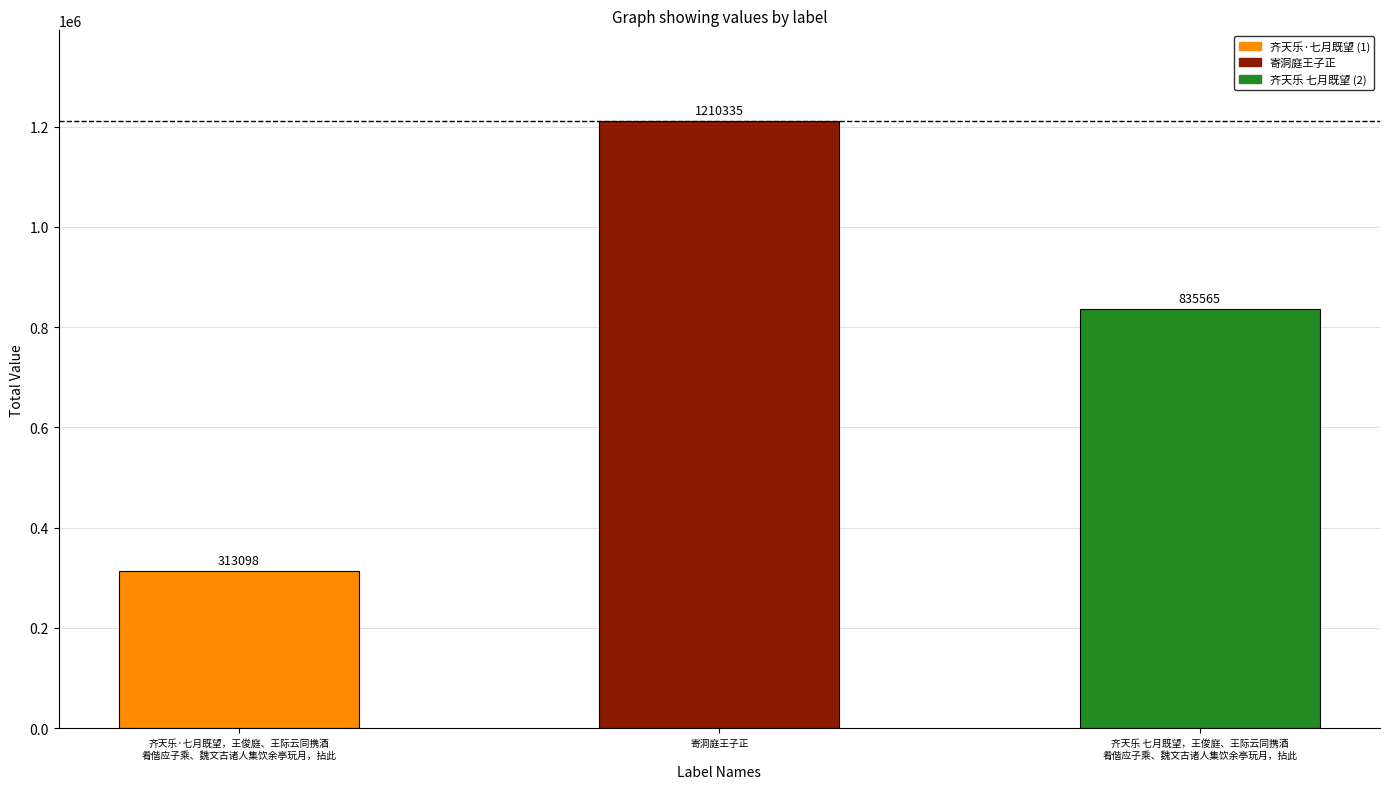

Rank the categories by value from lowest to highest.

齐天乐·七月既望，王俊庭、王际云同携酒
肴偕应子乘、魏文古诸人集饮余亭玩月，拈此, 齐天乐 七月既望，王俊庭、王际云同携酒
肴偕应子乘、魏文古诸人集饮余亭玩月，拈此, 寄洞庭王子正